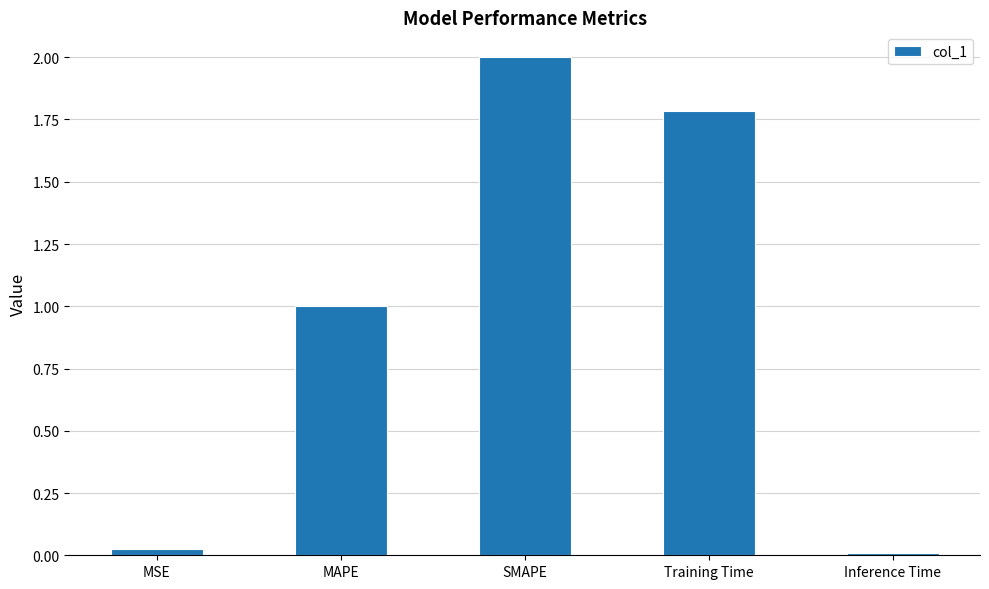

Which has a higher value, SMAPE or Training Time?

SMAPE